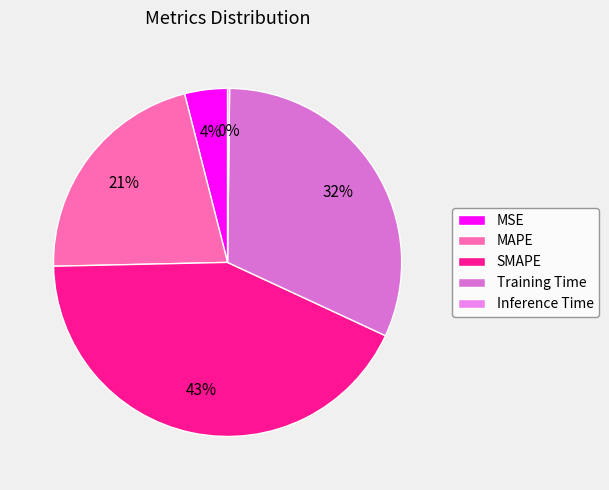

To the nearest percent, what is the combined percentage of SMAPE and Inference Time?

43%